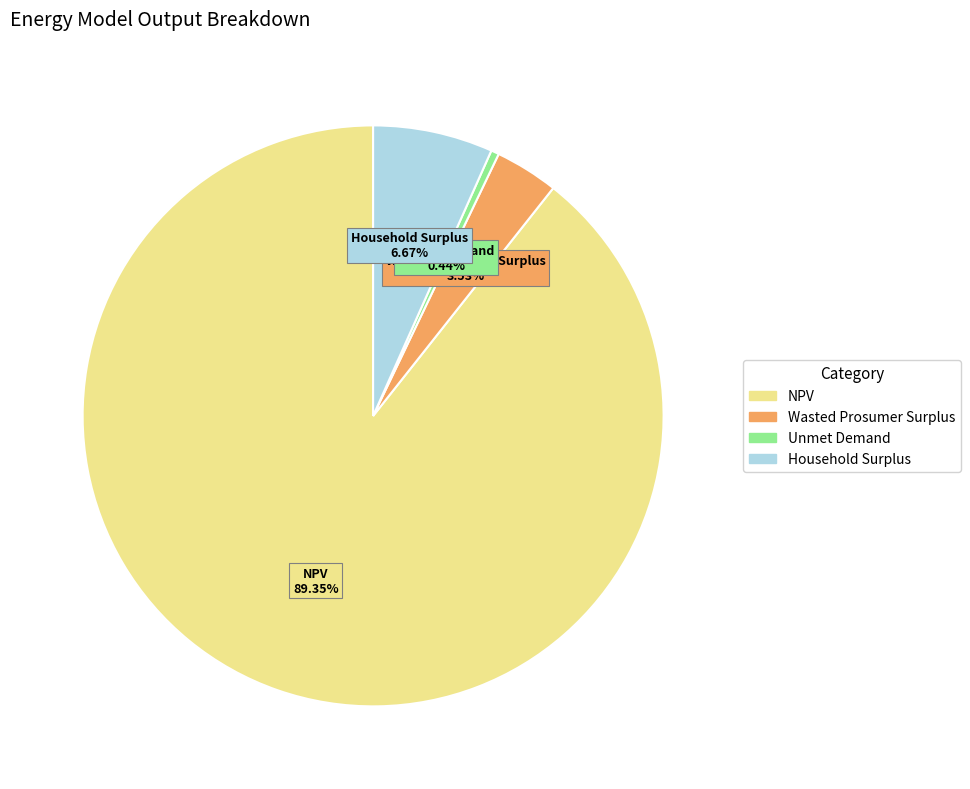

What is the smallest slice in the pie chart?

Unmet Demand